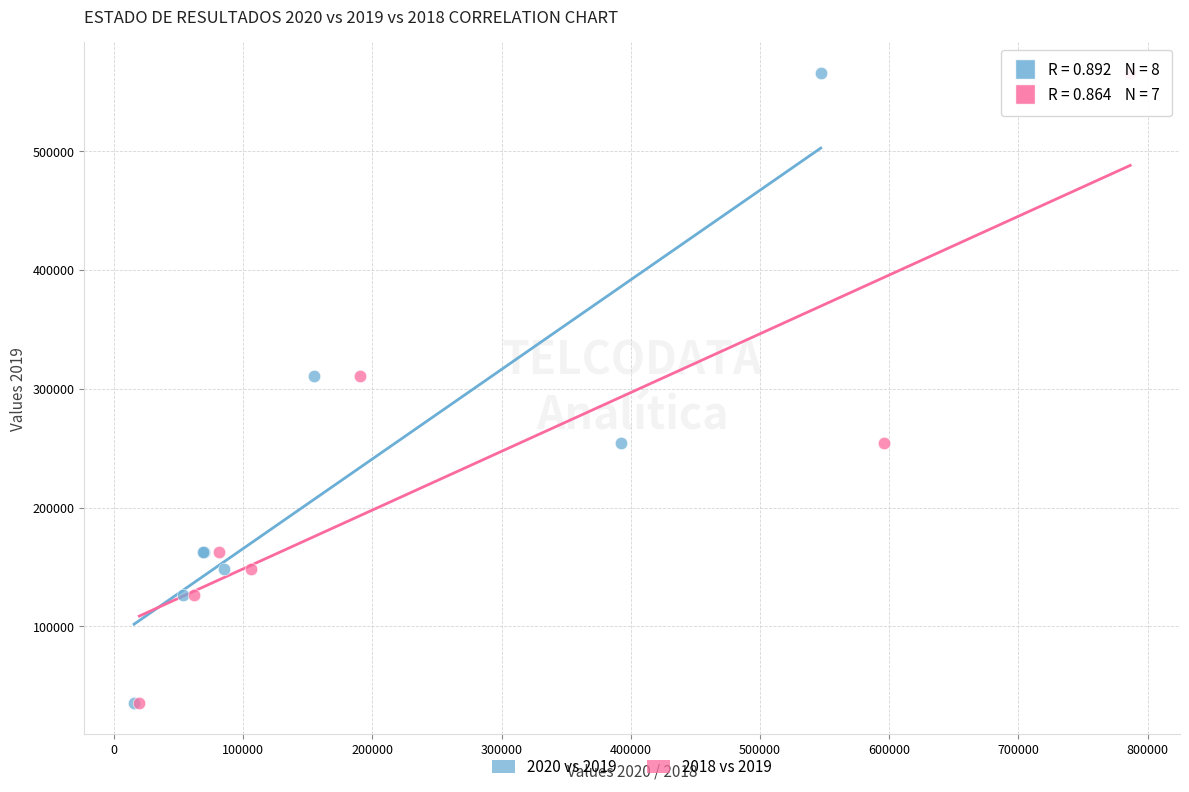

What are all the series names shown in the legend?

2020 vs 2019, 2018 vs 2019